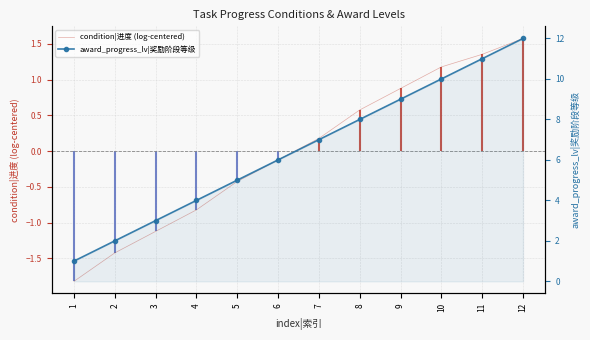

What are all the series names shown in the legend?

condition|进度 (log-centered), award_progress_lv|奖励阶段等级